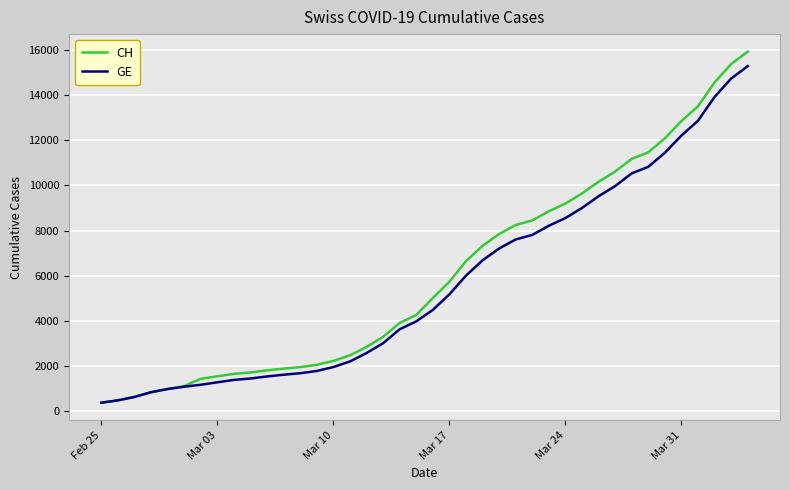

What is the minimum value shown in the chart?

375